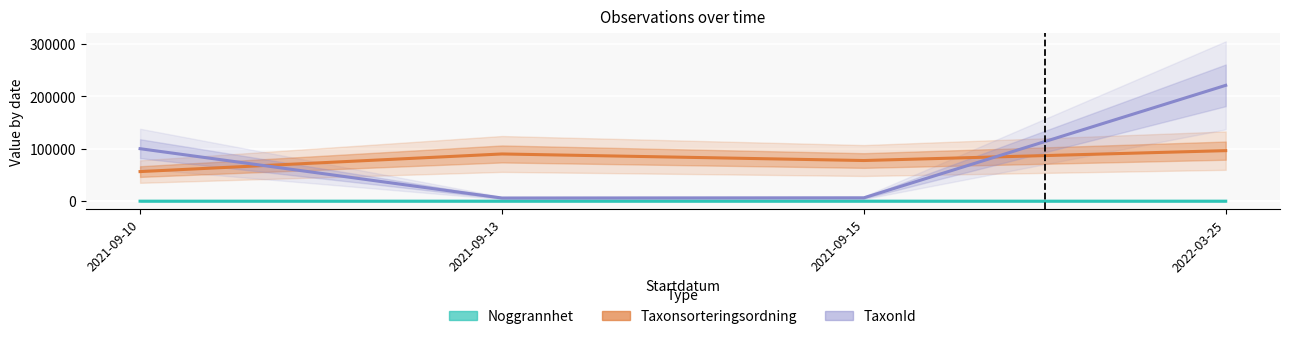

What are all the series names shown in the legend?

Noggrannhet, Taxonsorteringsordning, TaxonId